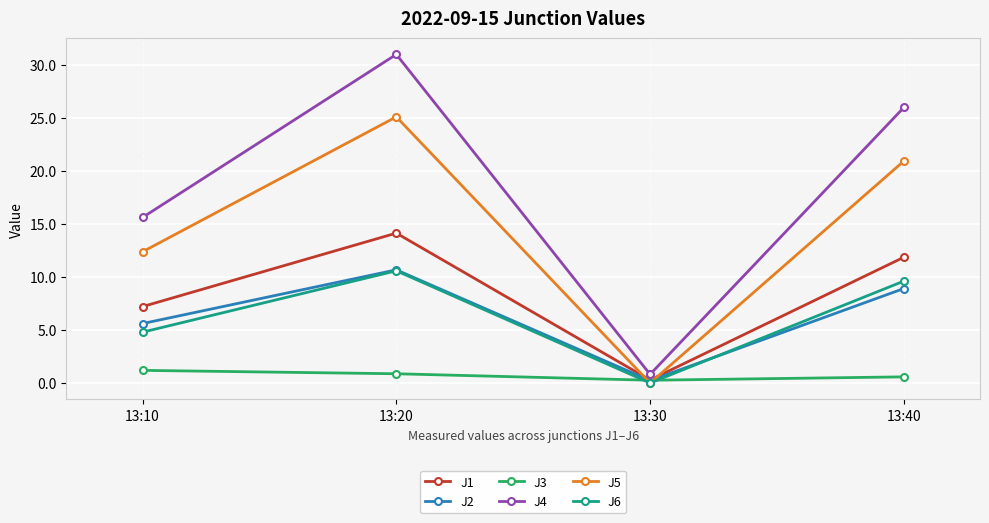

What is the greatest value displayed?

31.0